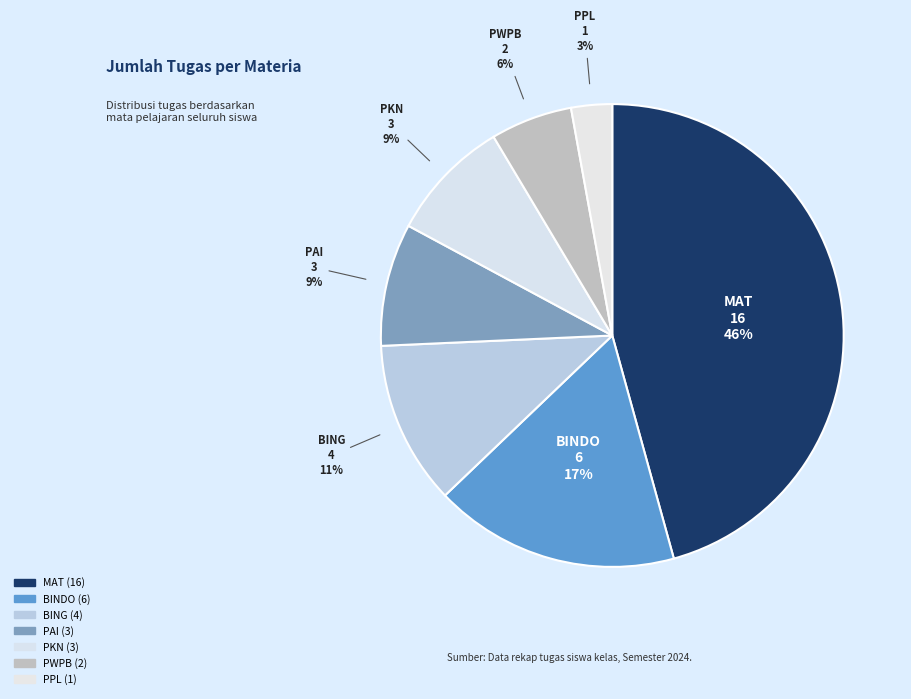

How many slices are in this pie chart?

7